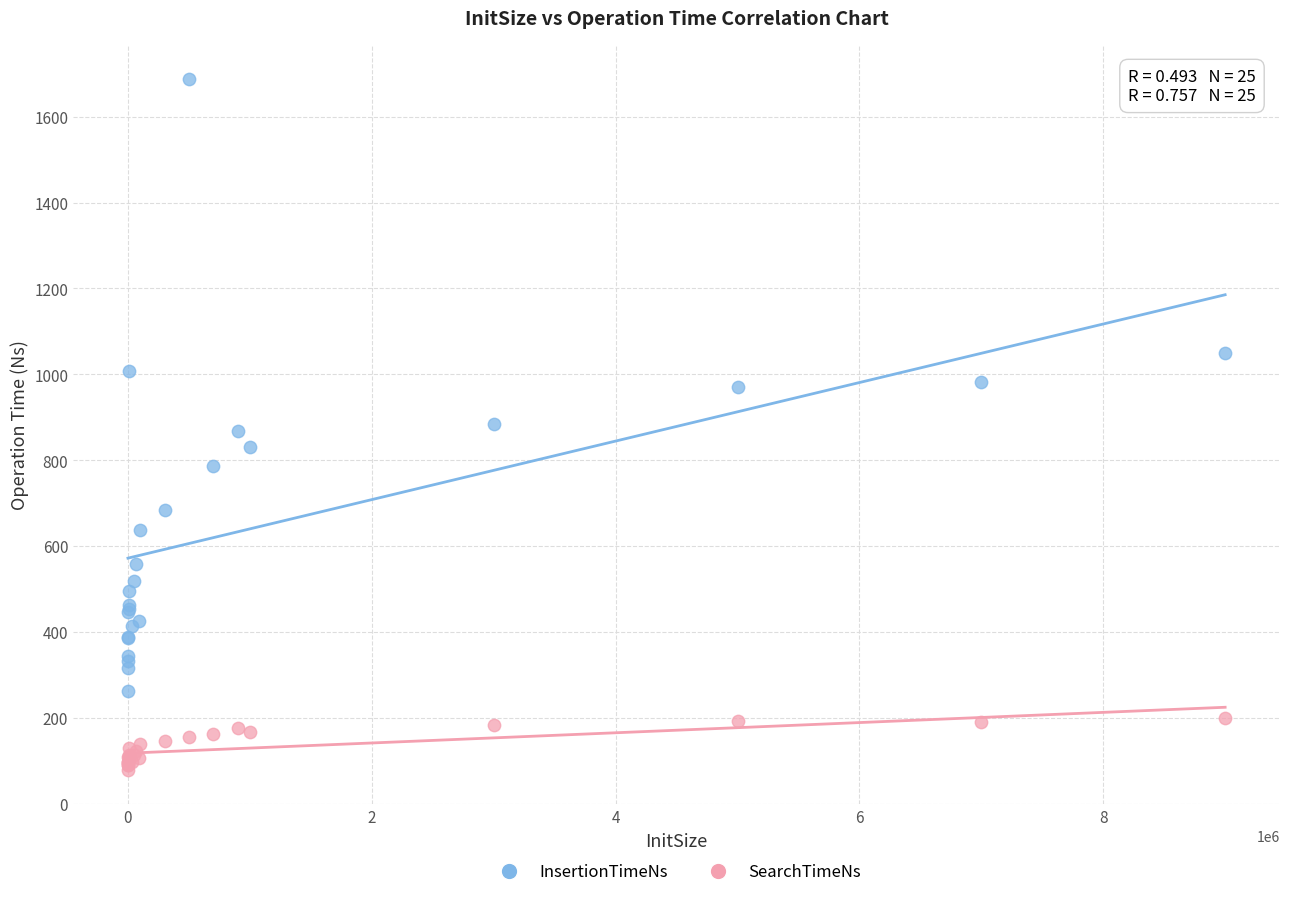

Which series reaches the maximum Y coordinate?

InsertionTimeNs